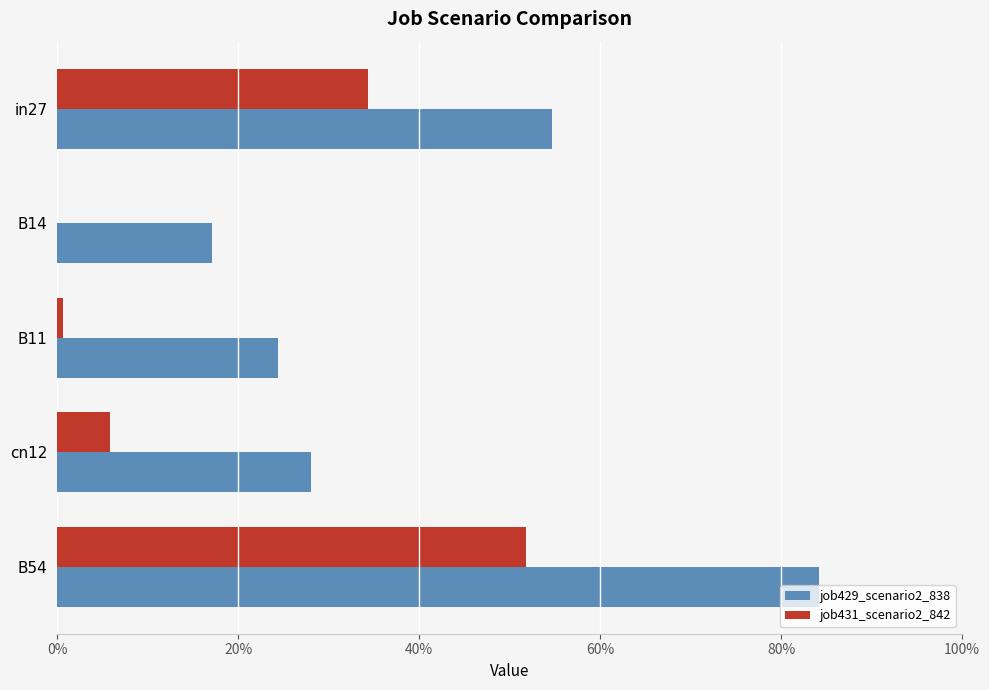

What are all the series names shown in the legend?

job429_scenario2_838, job431_scenario2_842